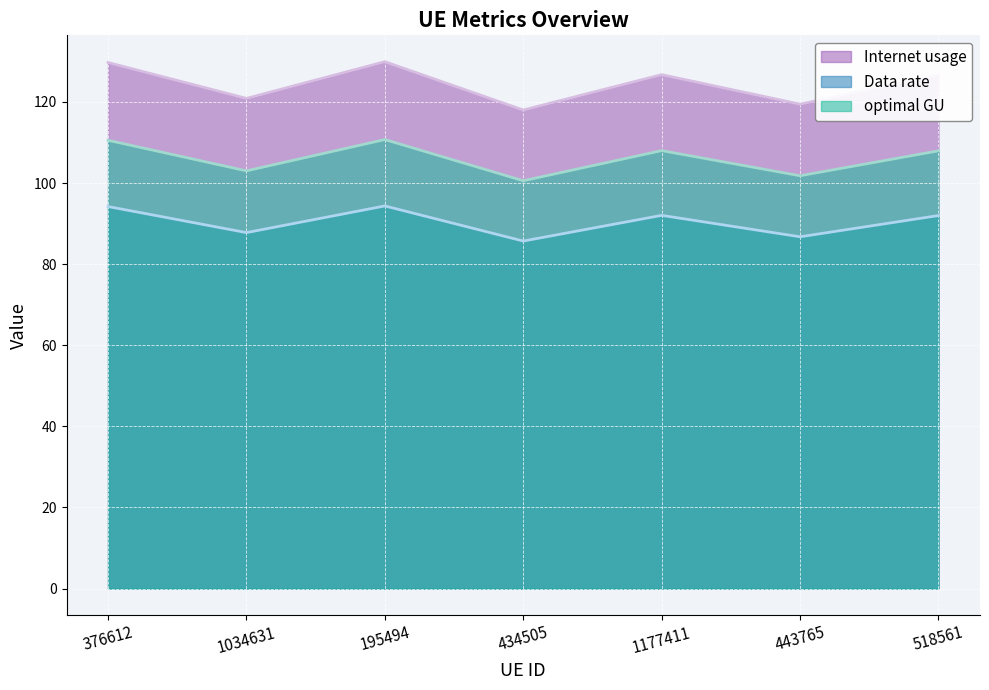

What is the sum of the optimal GU values at 195494 and 518561?

218.7